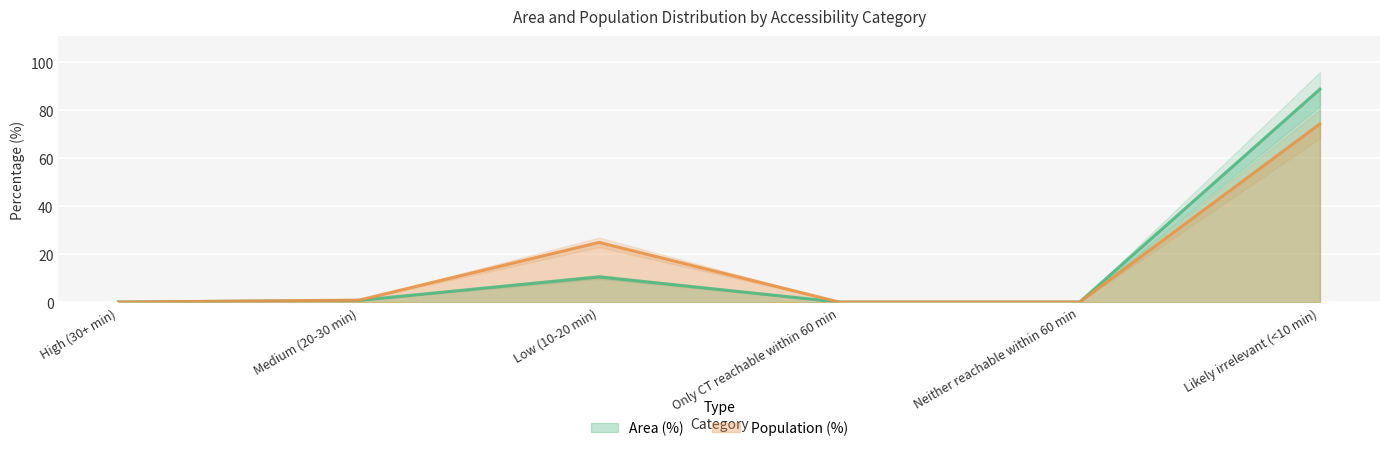

What is the sum of the Area (%) values at Likely irrelevant (<10 min) and Neither reachable within 60 min?

88.8